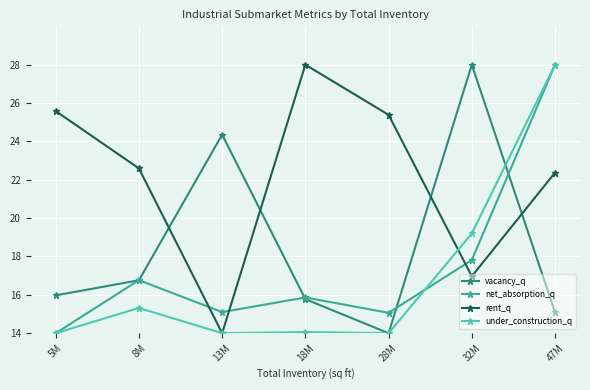

What is the label of the 2nd point from the left?

8M